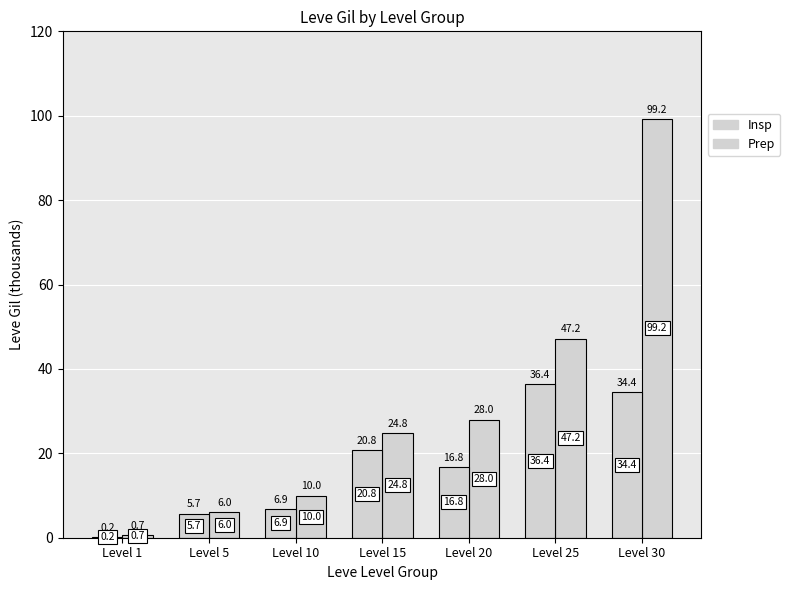

Which series has the largest total across all categories?

Insp